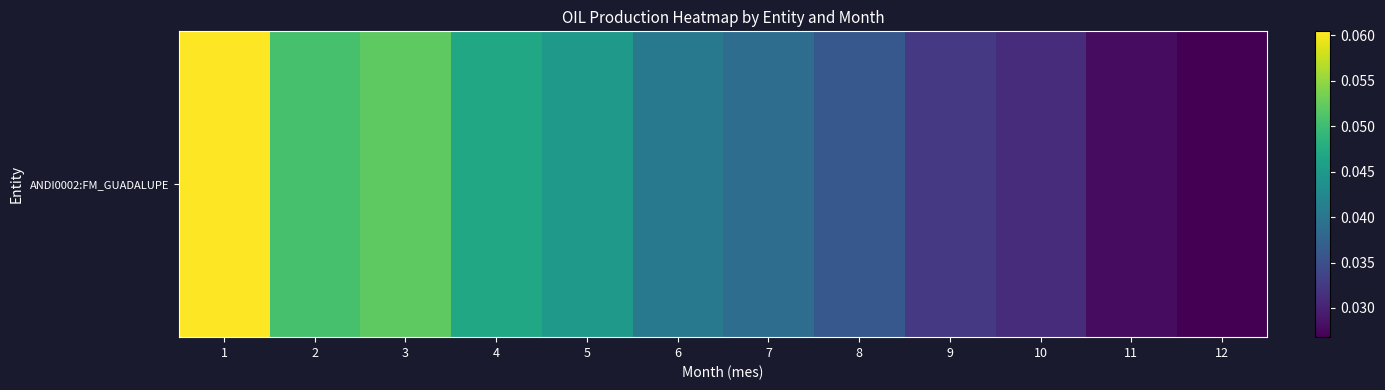

Which category has the highest value across all series?

1